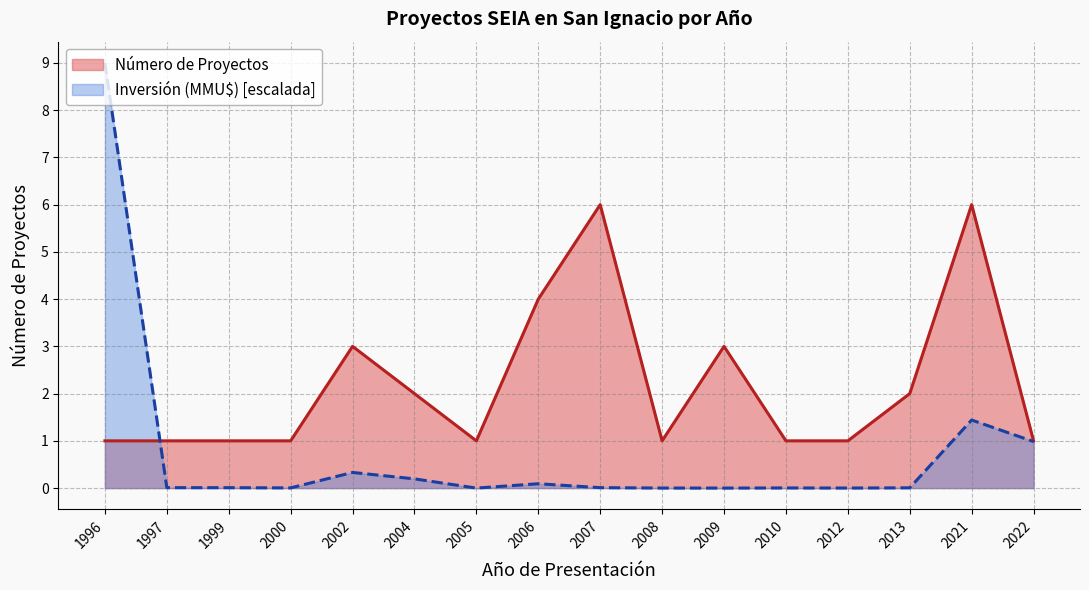

Read the Inversión (MMU$) value at 2021.

1.4